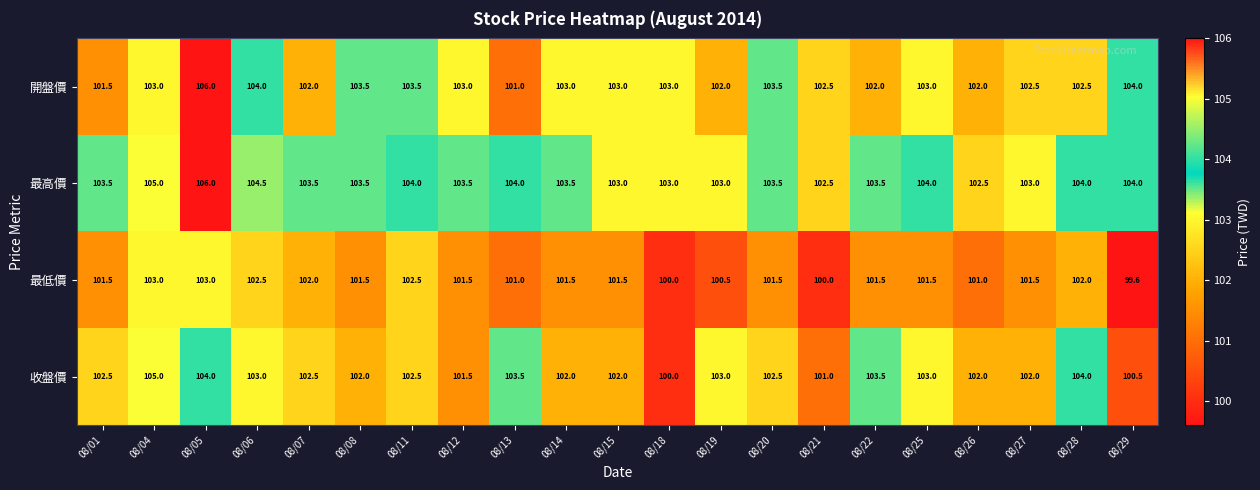

What is the spread (max minus min) of values at 08/05?

3.0